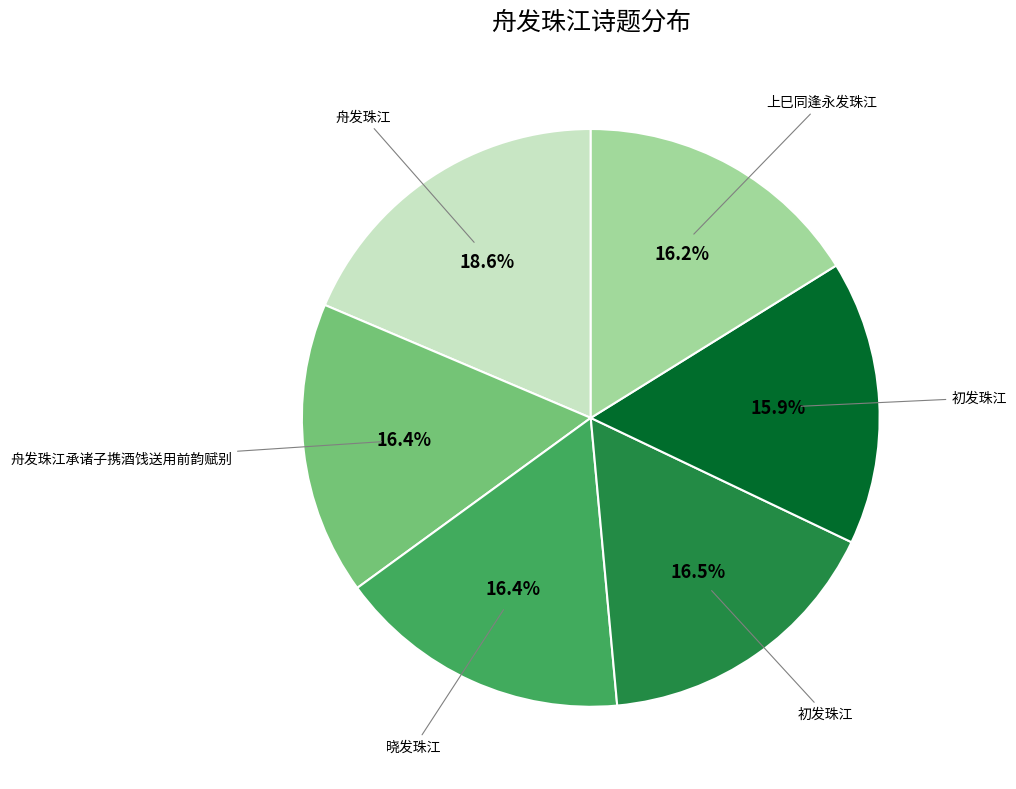

Is there a majority slice in this chart?

No